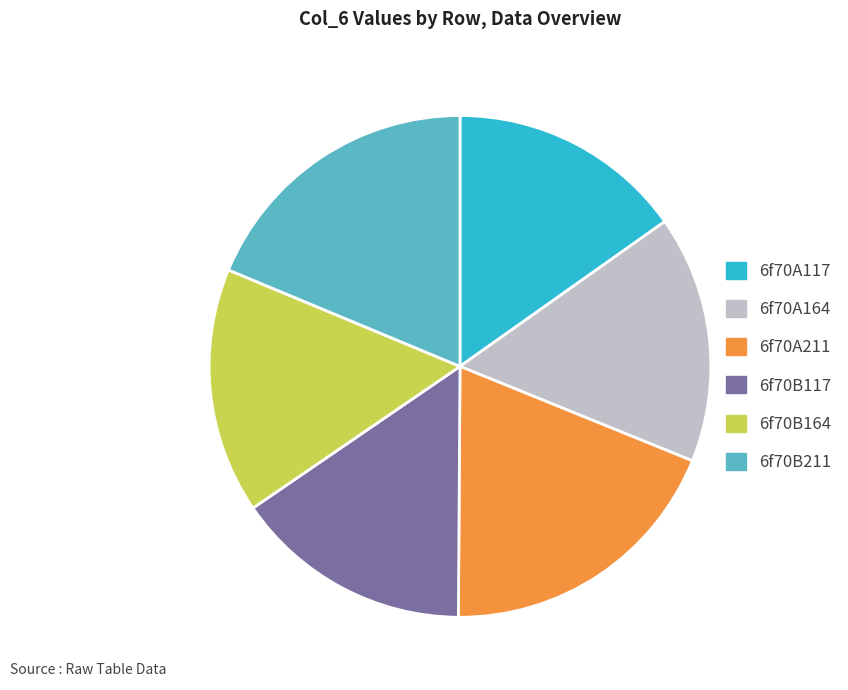

Count the number of slices in the pie.

6